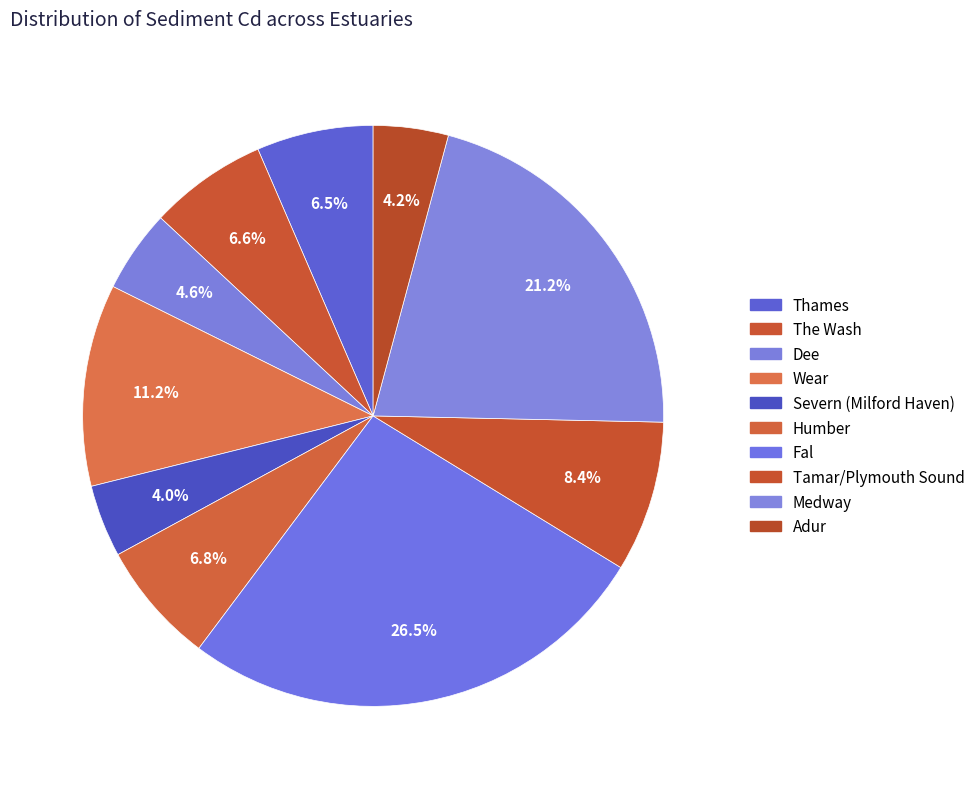

How many slices are in this pie chart?

10